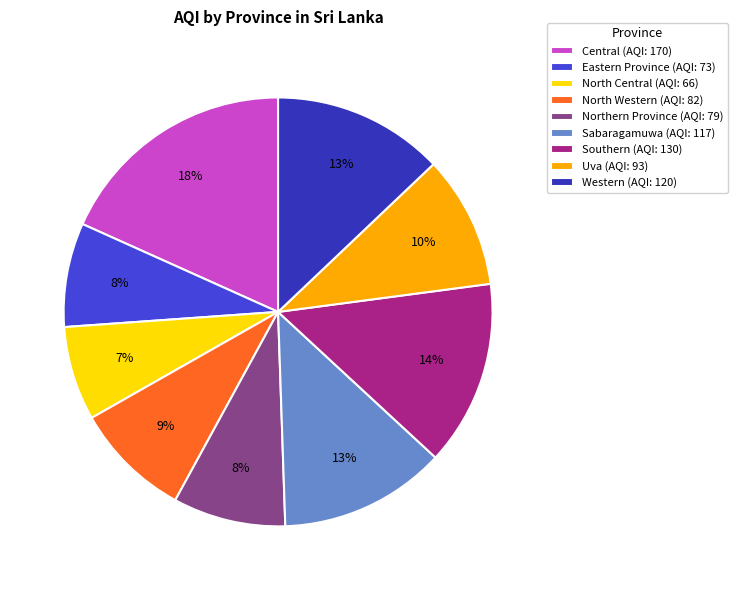

To the nearest percent, what portion does Uva represent?

10%